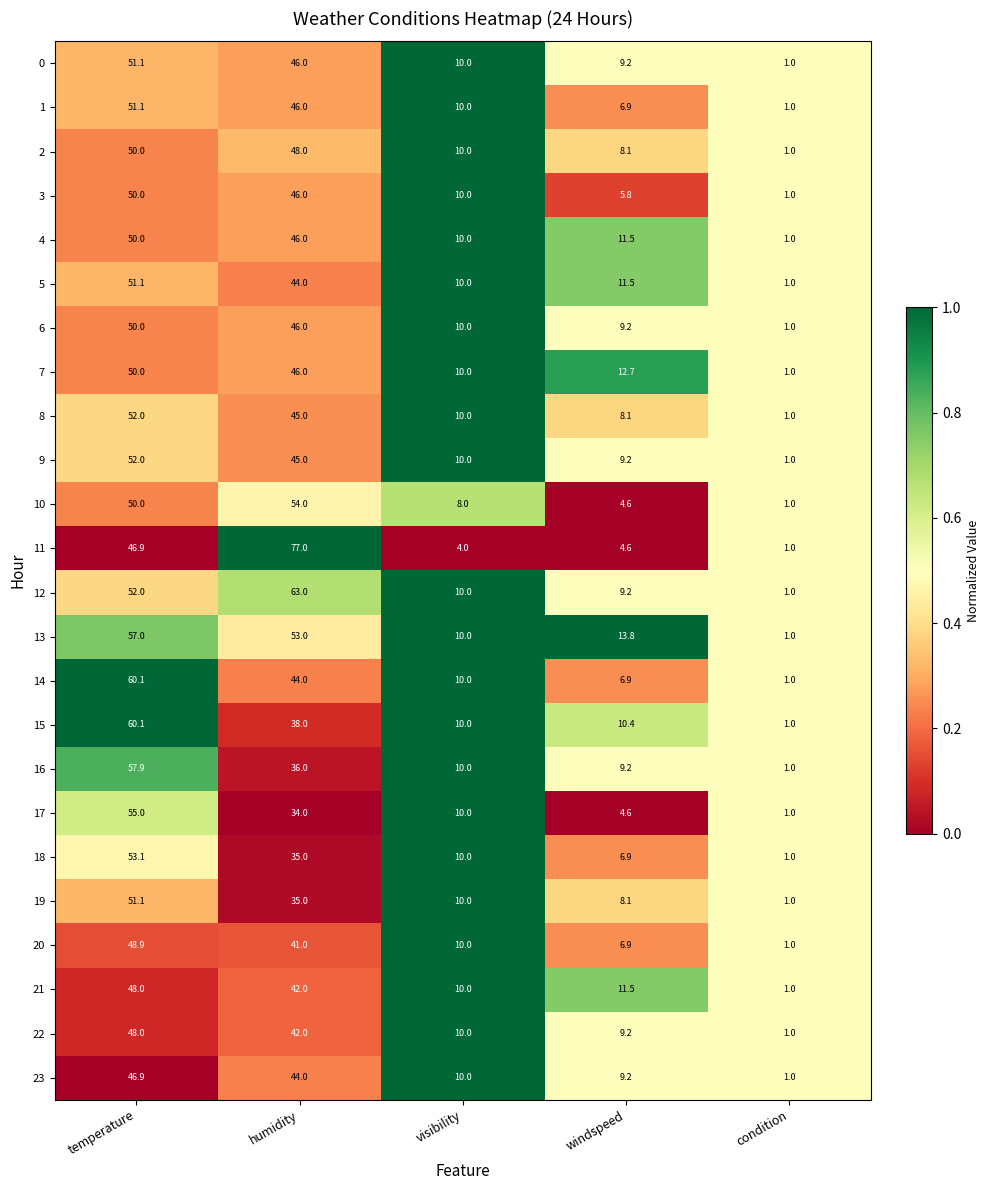

What is the spread (max minus min) of values at temperature?

13.2